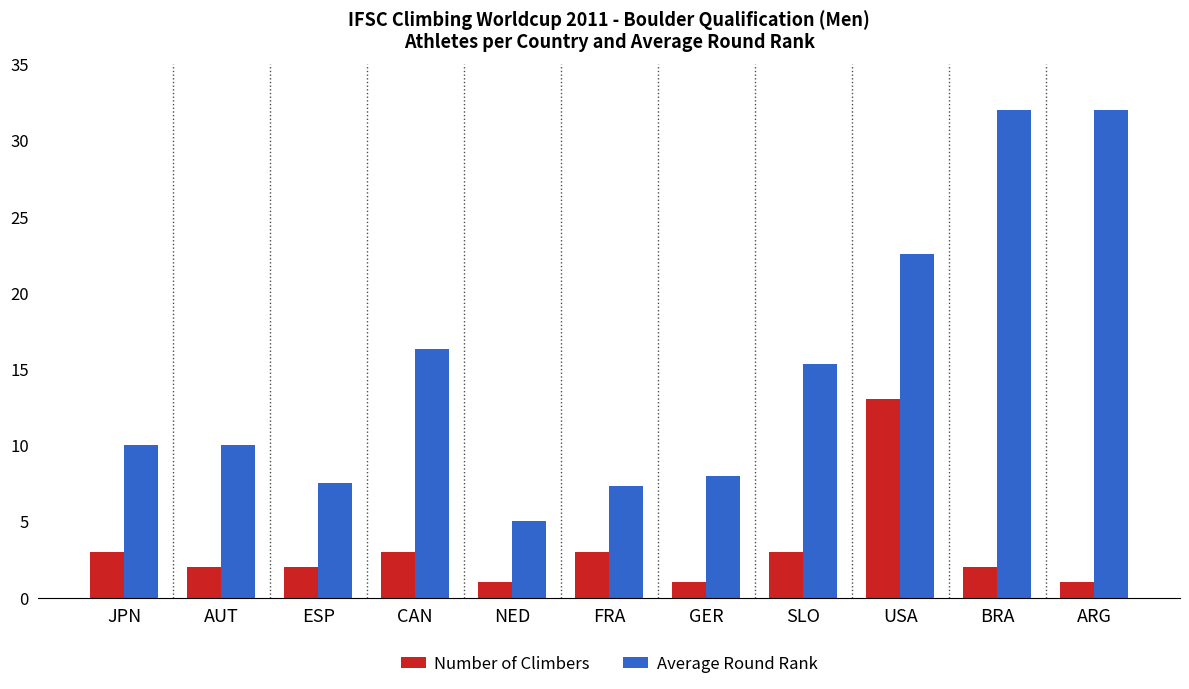

Reading right to left, transcribe all the data shown in this chart.

Number of Climbers: 1.0	2.0	13.0	3.0	1.0	3.0	1.0	3.0	2.0	2.0	3.0
Average Round Rank: 32.0	32.0	22.5	15.3	8.0	7.3	5.0	16.3	7.5	10.0	10.0